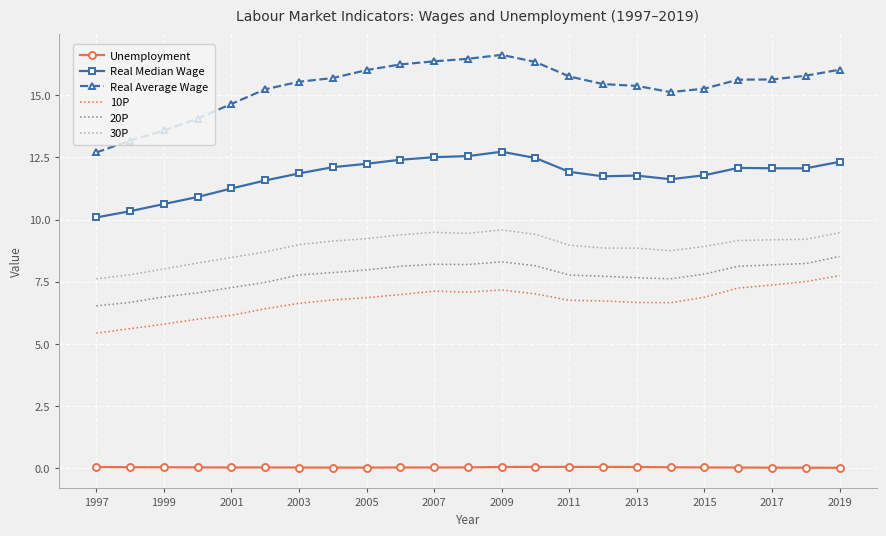

True or false: 10P and 30P cross at least once.

False